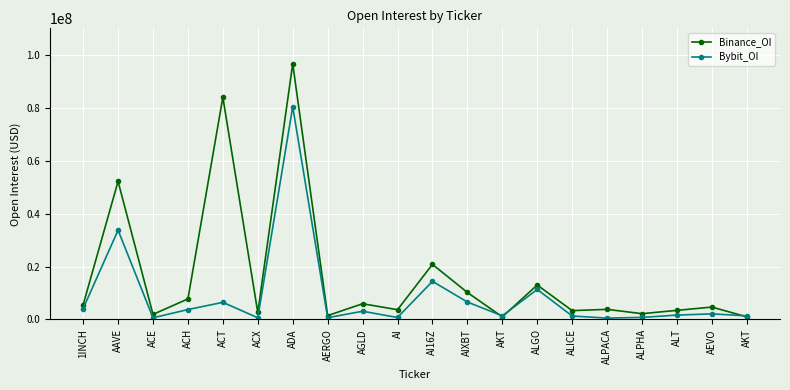

Which category has the lowest value in the Binance_OI series?

AKT